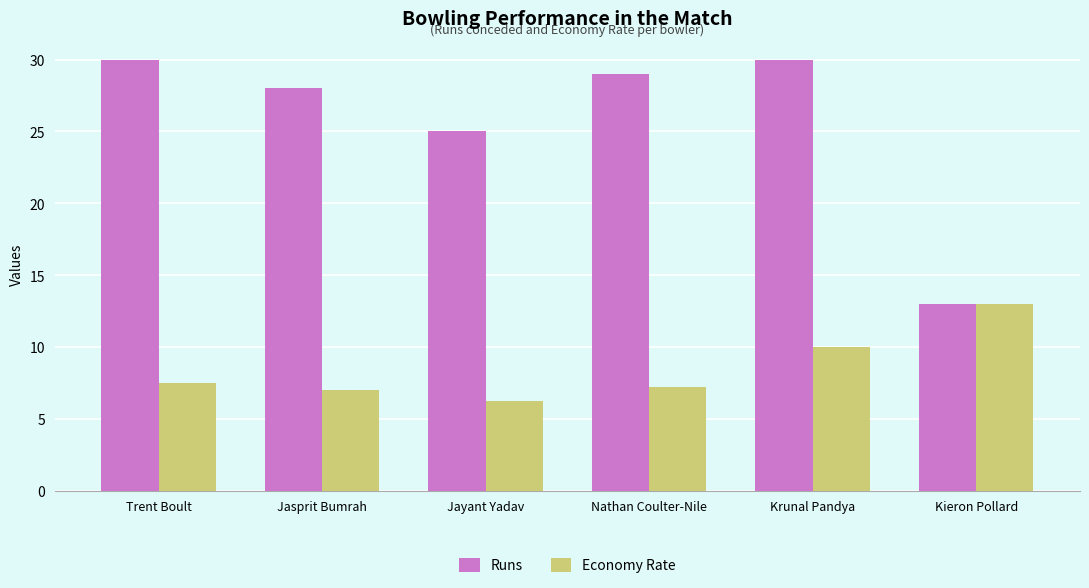

What is the minimum value for Runs?

13.0